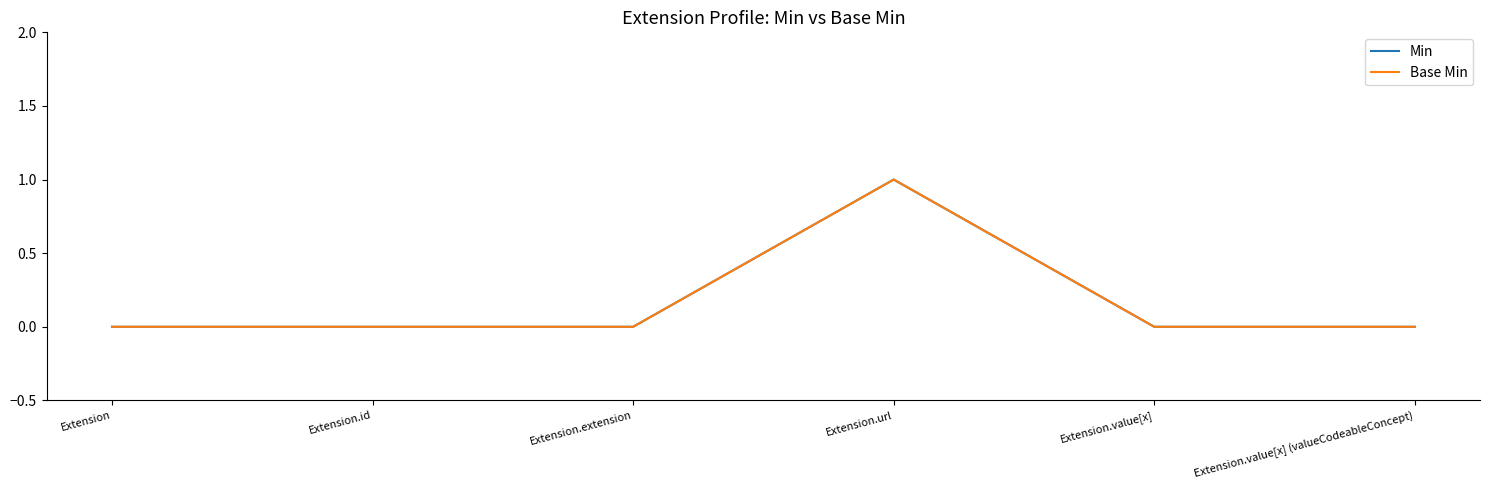

Is this an area chart (filled region under the line)?

No